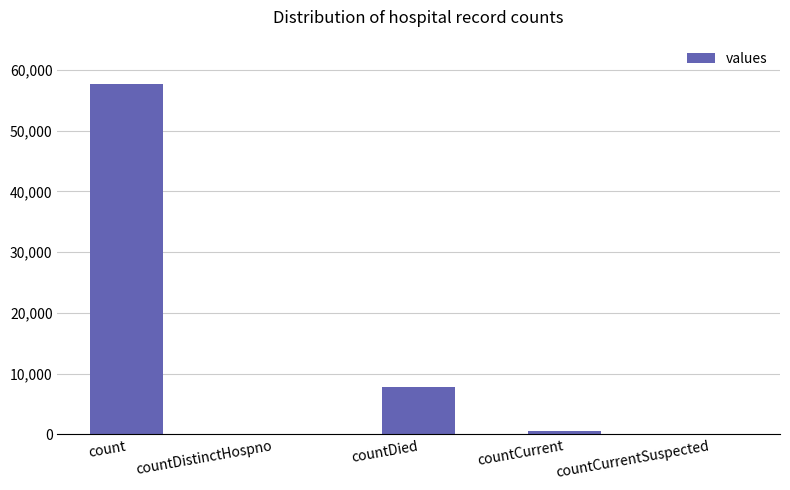

What is the sum of all values?

65955